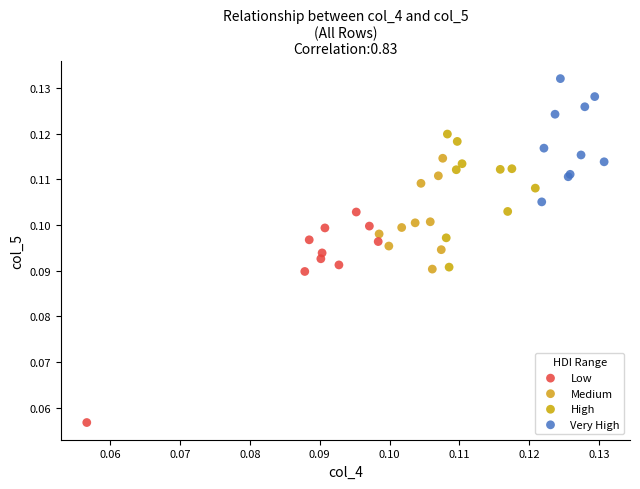

Which series reaches the minimum Y coordinate?

Low